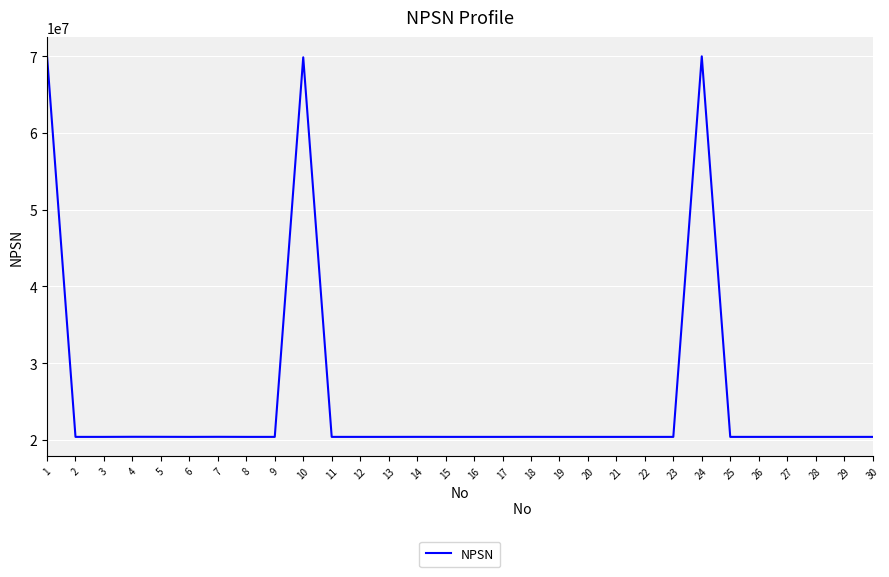

What is the average value?

25356834